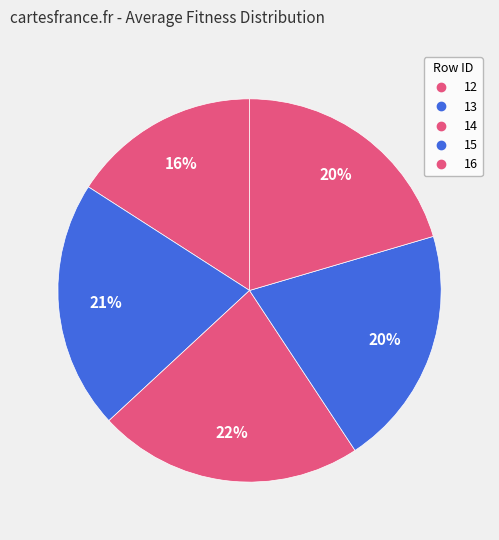

To the nearest percent, what is the average slice percentage?

20%